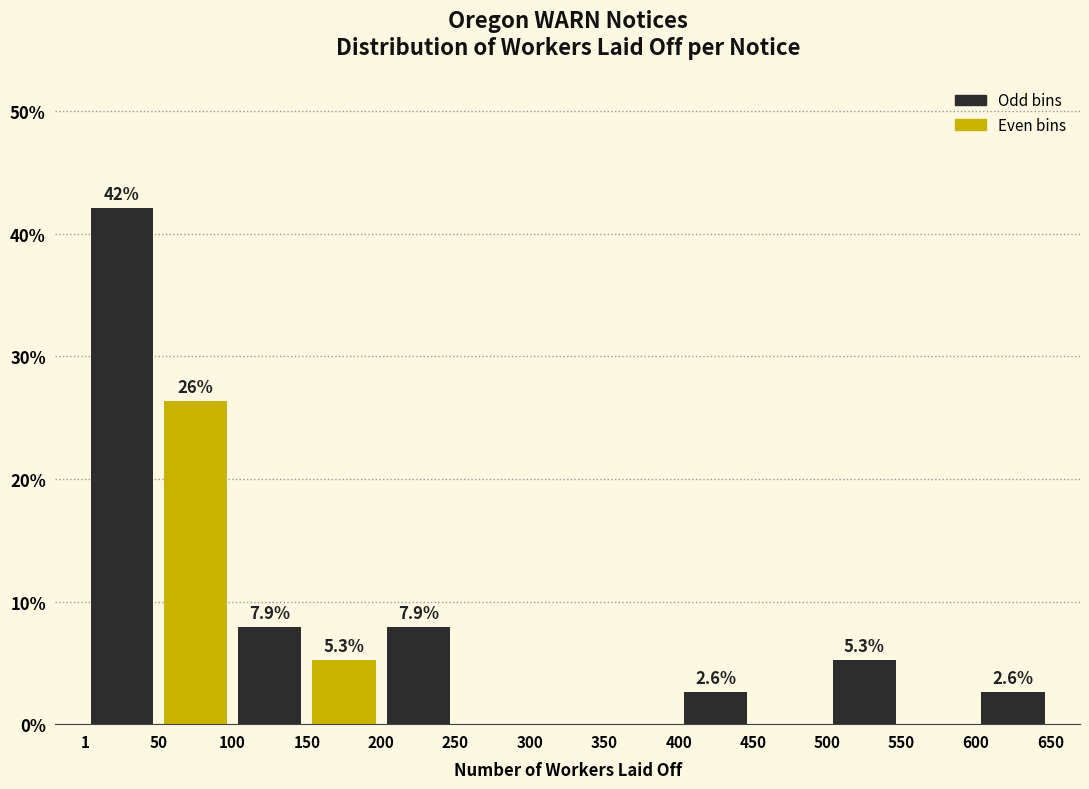

Which range on the x-axis has the tallest bar?

1 to 50